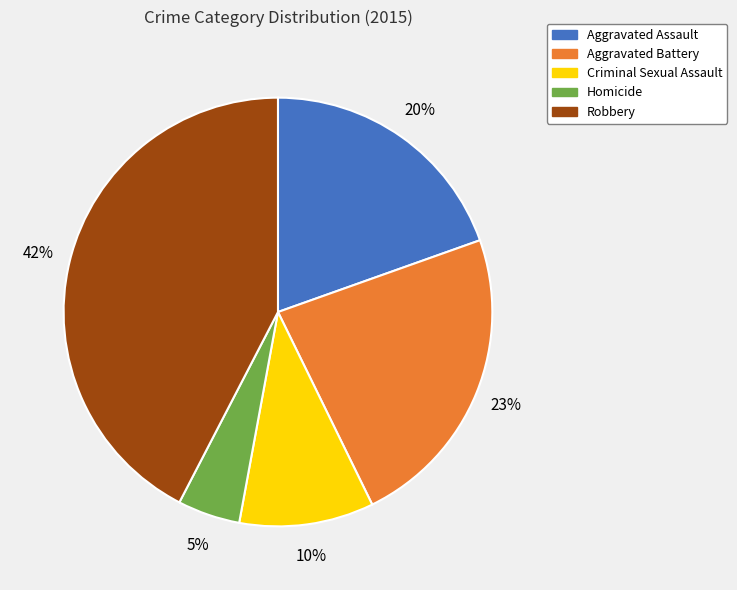

To the nearest percent, what portion does Robbery represent?

42%